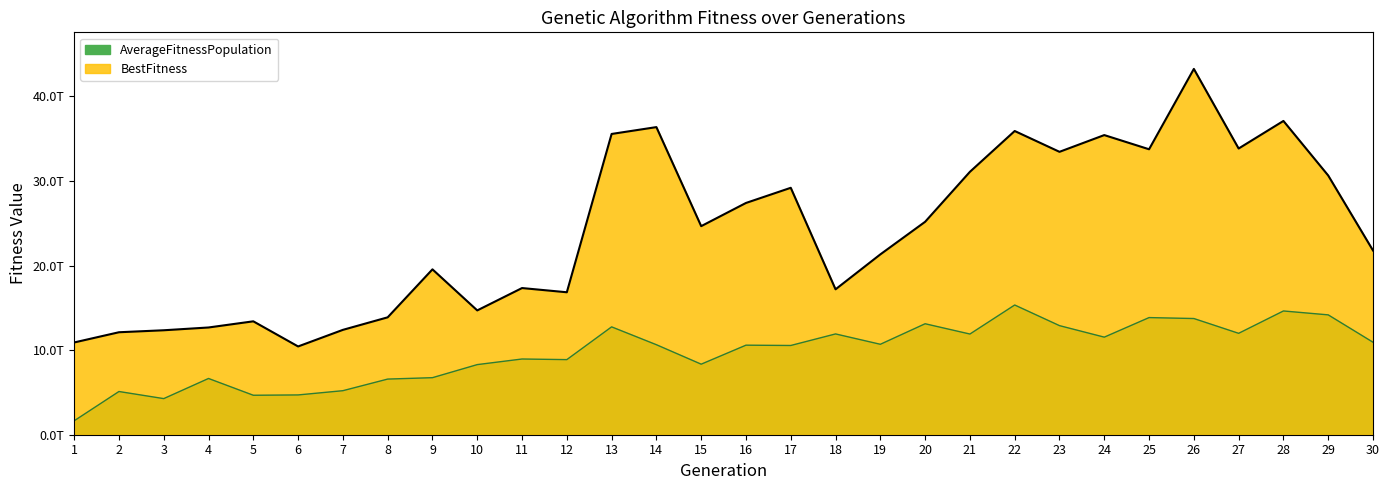

Rank the series at 18 from highest to lowest value.

BestFitness, AverageFitnessPopulation